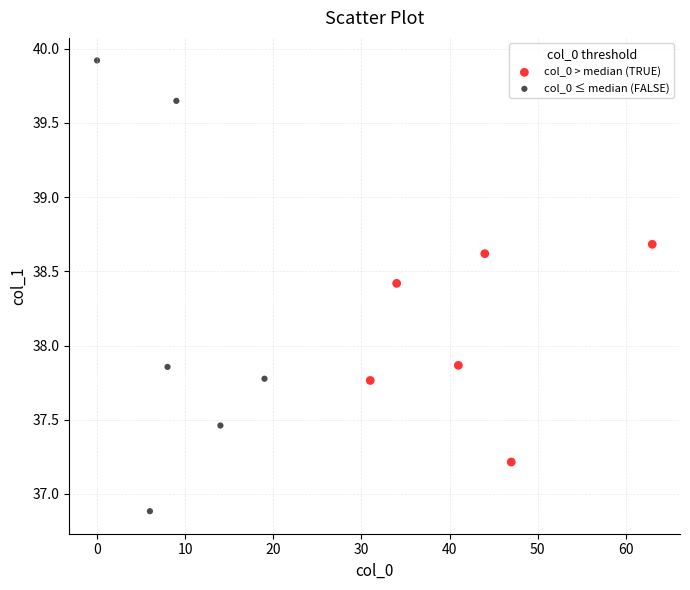

What are all the series names shown in the legend?

col_0 > median (TRUE), col_0 ≤ median (FALSE)